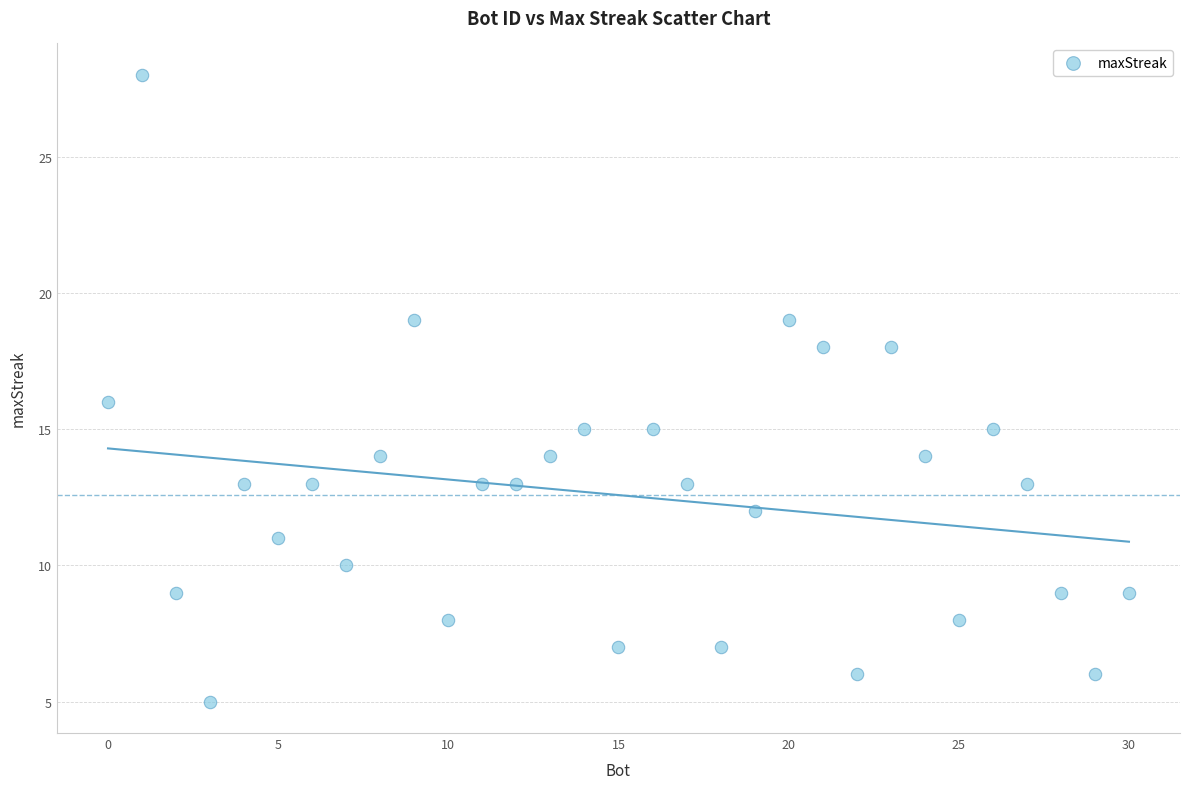

What is the range of Y values (max minus min)?

23